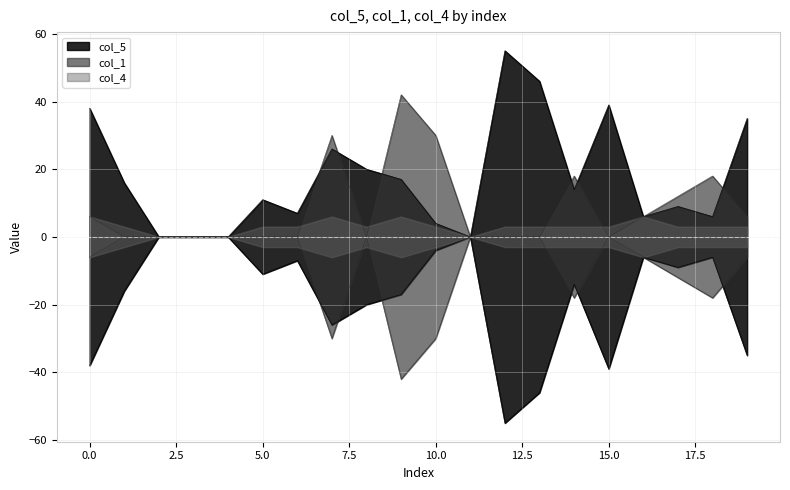

True or false: col_1 has a value of 6 at 16.

True